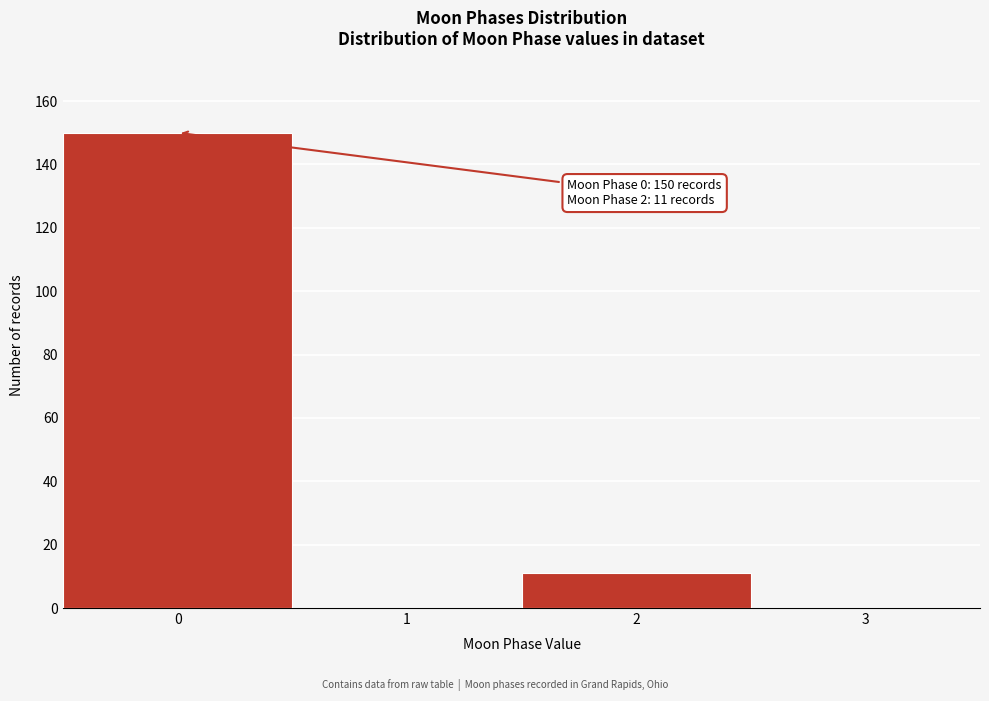

Reading left to right, what are all the values shown in this chart?

0=150	1=0	2=11	3=0